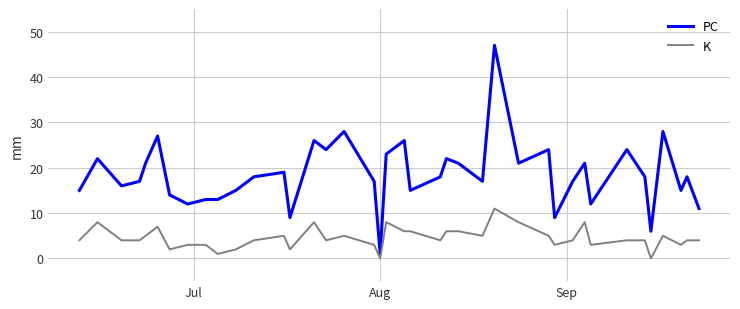

True or false: PC and K cross at least once.

False